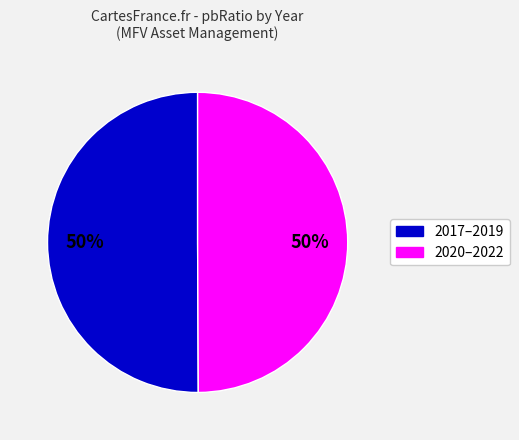

To the nearest percent, what is the average slice percentage?

50%